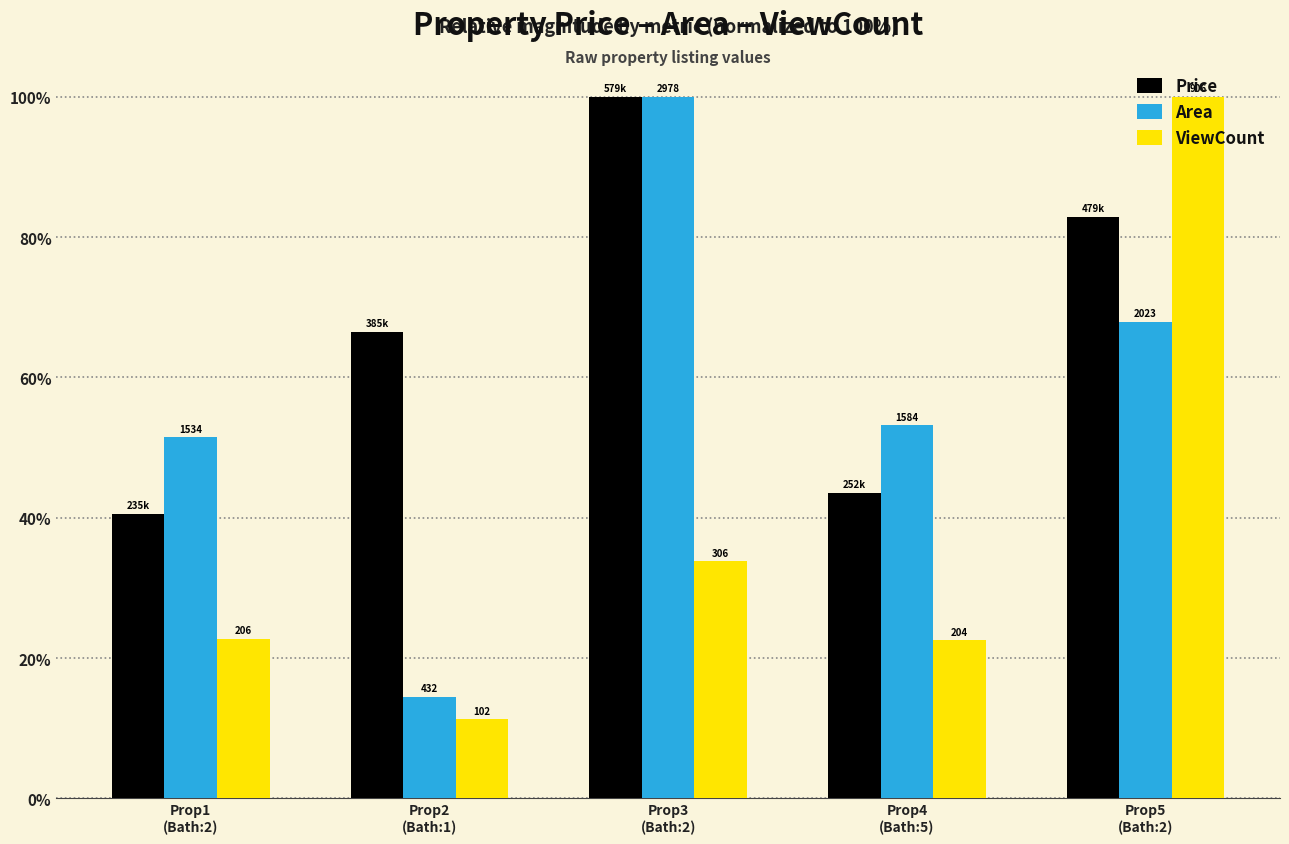

List the labels in order of ViewCount value, largest first.

Prop5
(Bath:2), Prop3
(Bath:2), Prop1
(Bath:2), Prop4
(Bath:5), Prop2
(Bath:1)